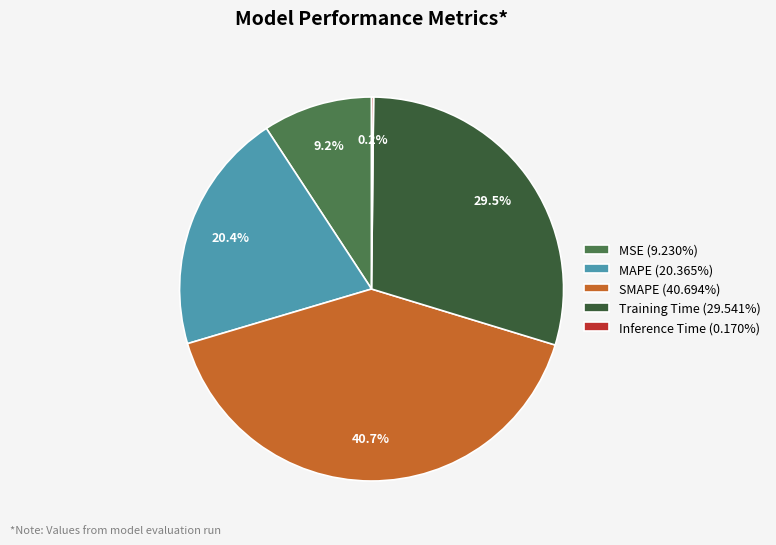

Does any single category account for the majority?

No